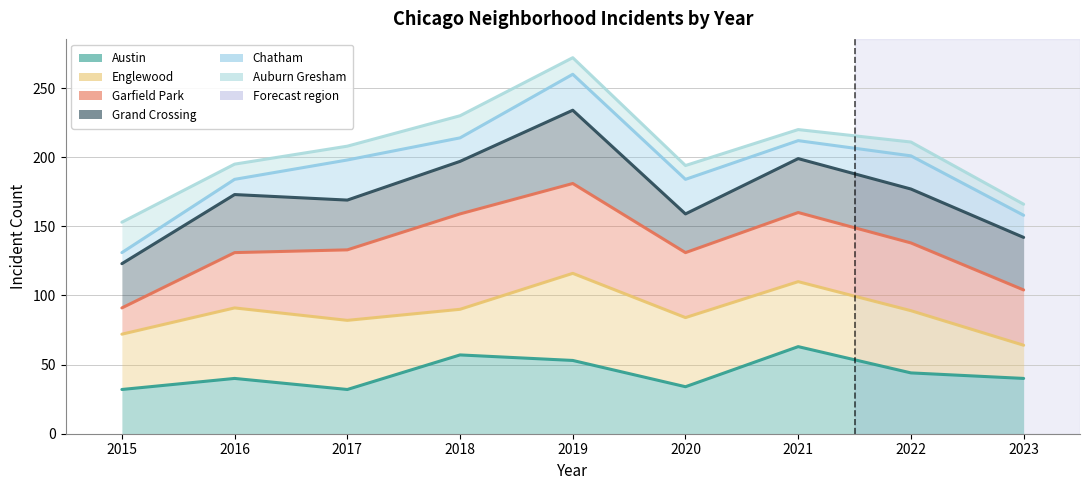

At which category is the sum across all series the highest?

2019